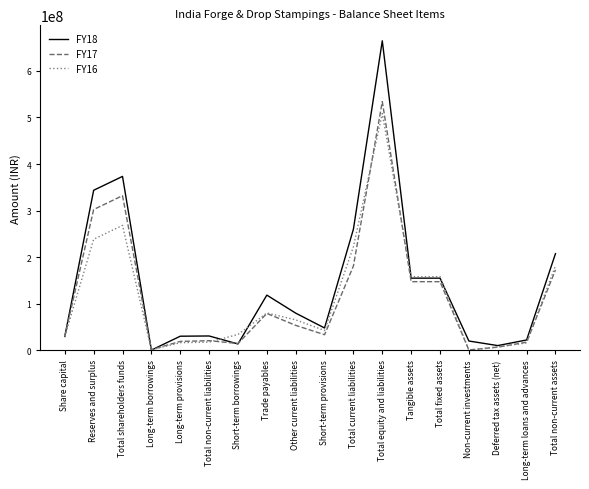

What is the difference between the second highest and minimum values in the FY17 series?

331253483